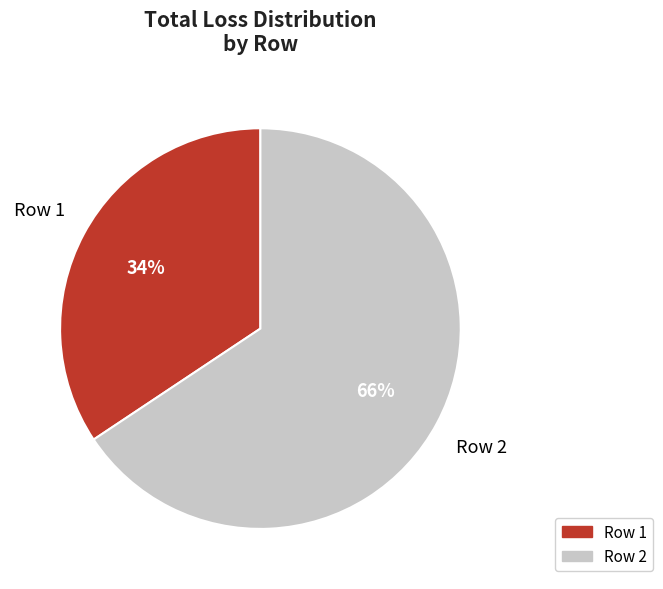

Is it true that Row 1 is 49% of the pie?

False